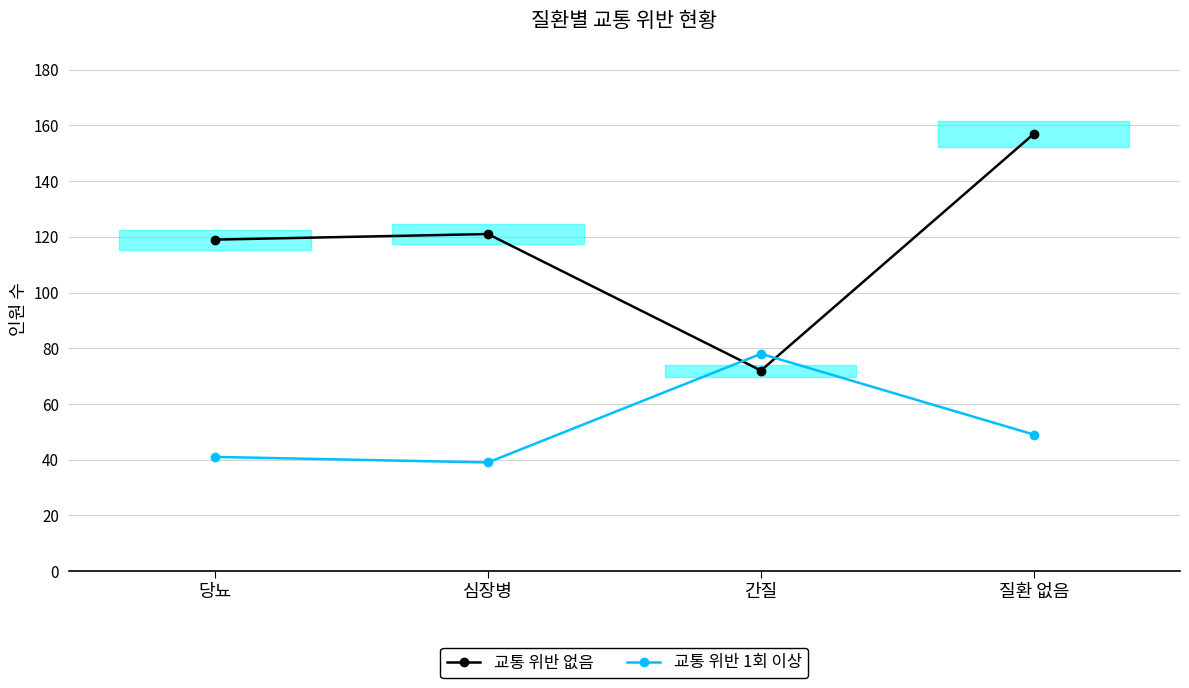

Is it true that 교통 위반 없음 equals 119 at 당뇨?

True